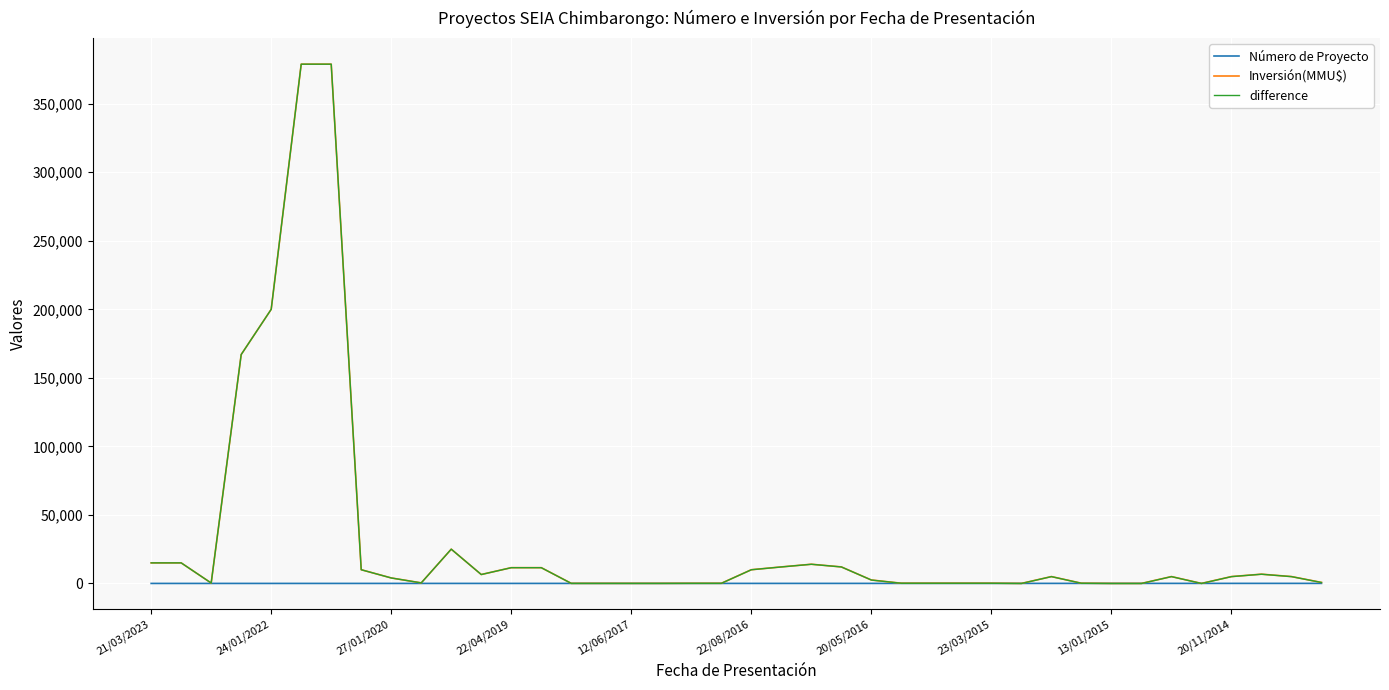

How many lines are shown in the chart?

3